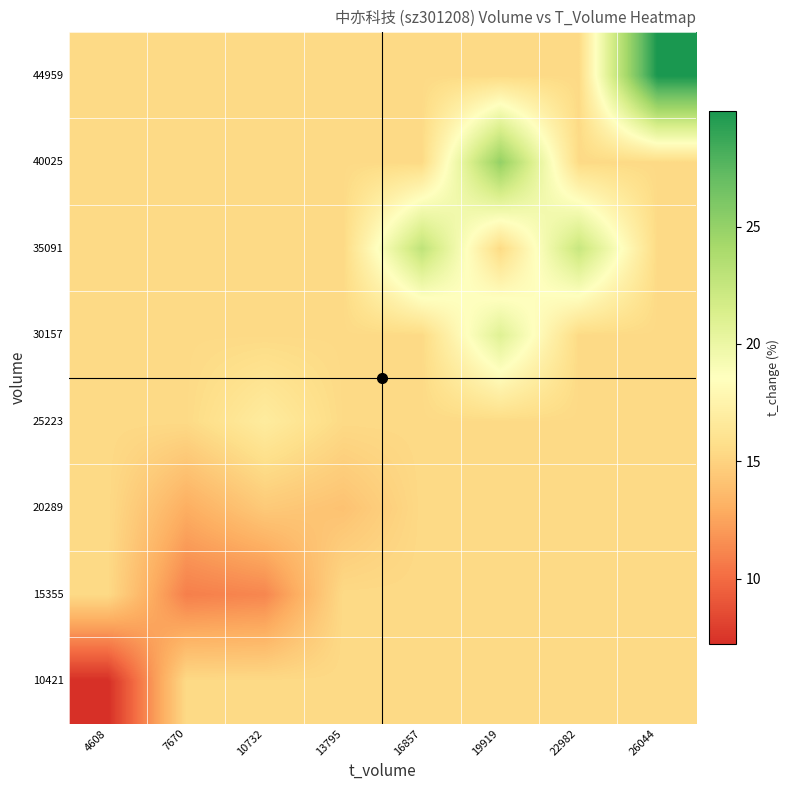

At which category is the sum across all series the highest?

19919